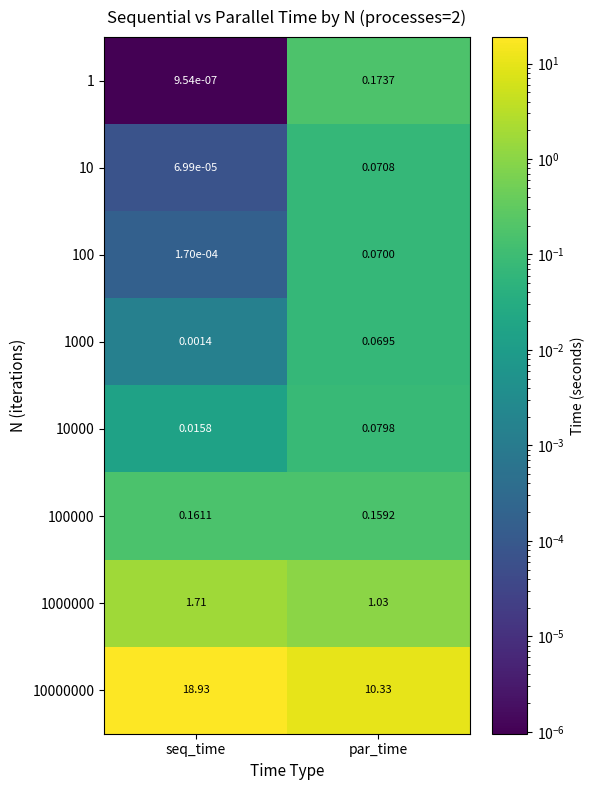

Rank the categories by 1000000 value from highest to lowest.

seq_time, par_time